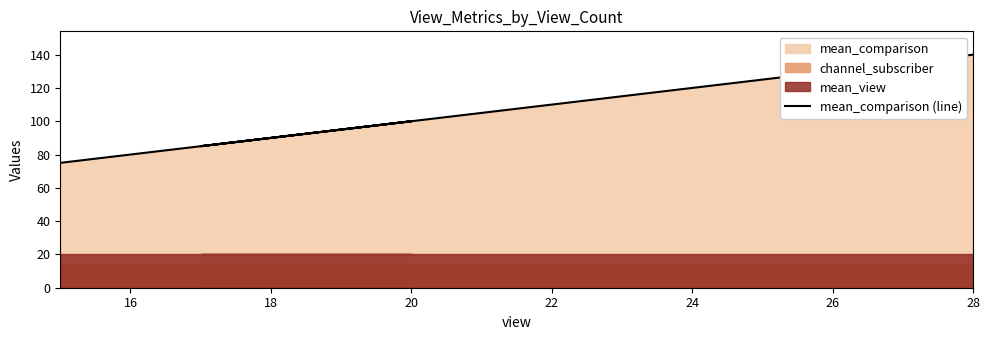

Count the values in the range 85 to 140.

3